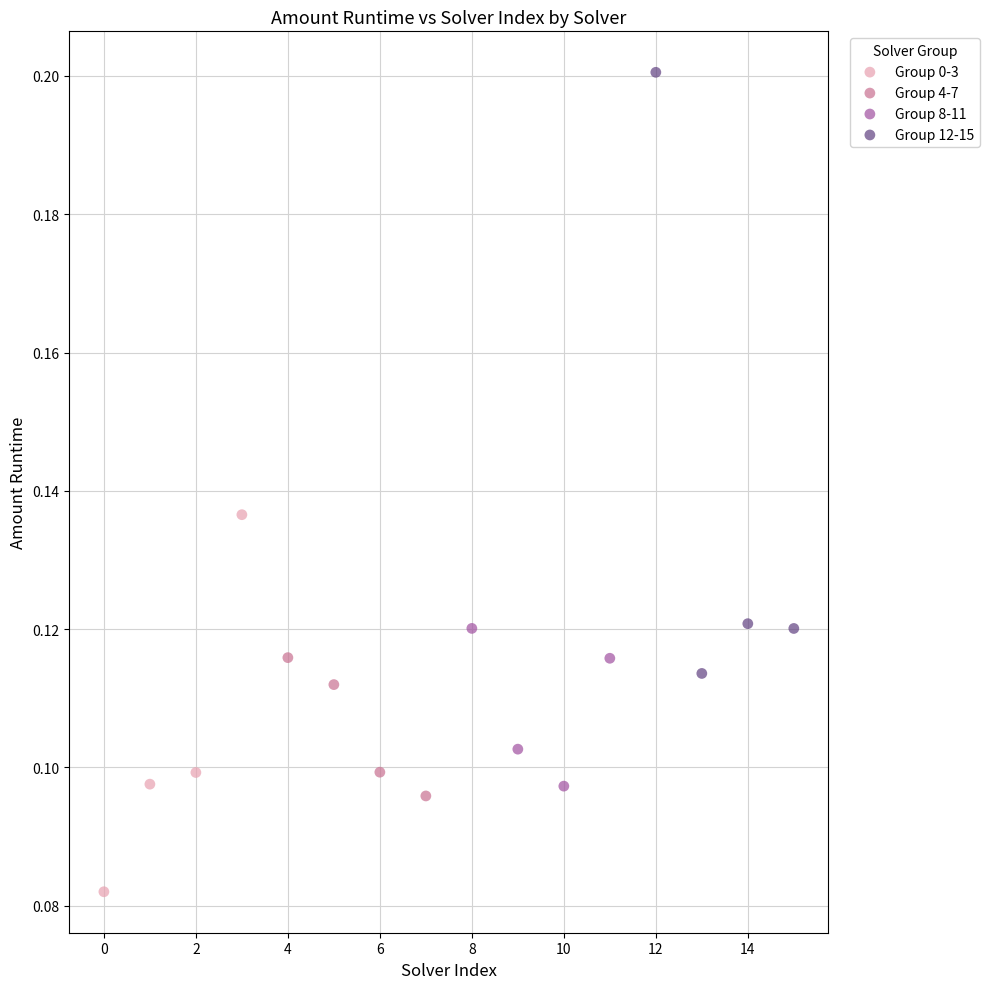

What are all the series names shown in the legend?

Group 0-3, Group 4-7, Group 8-11, Group 12-15